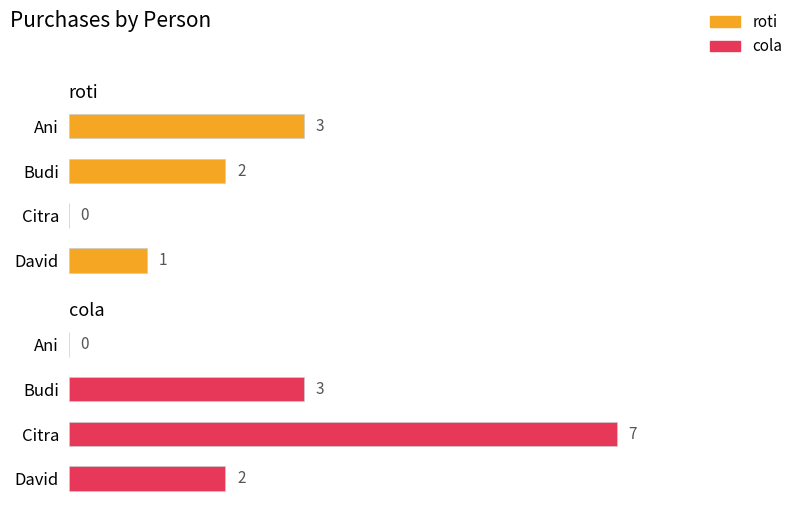

Reading left to right, extract all data points from this chart.

roti: 0=3	1=2	2=0	3=1
cola: 0=0	1=3	2=7	3=2